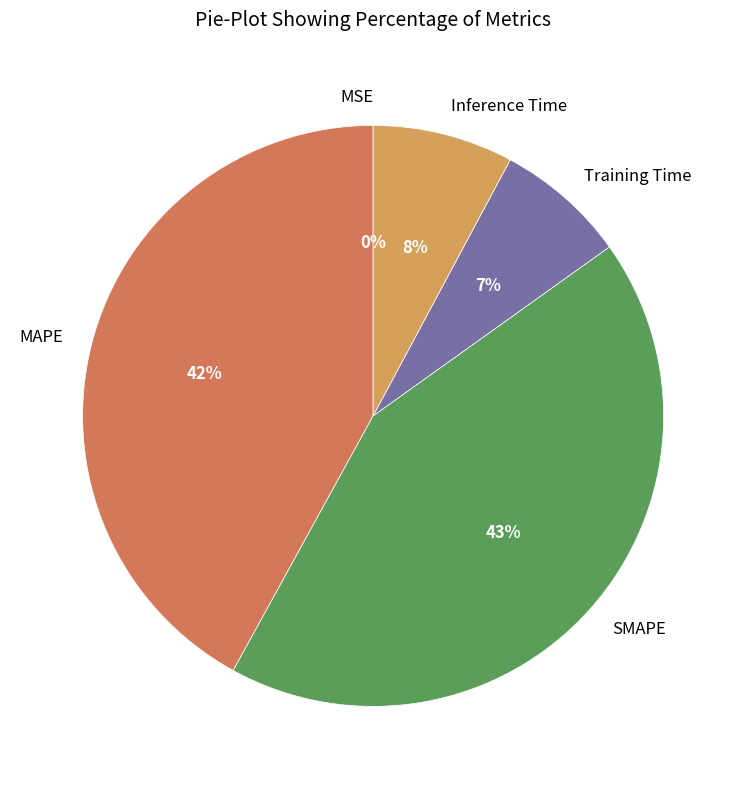

Which slice is the largest?

SMAPE